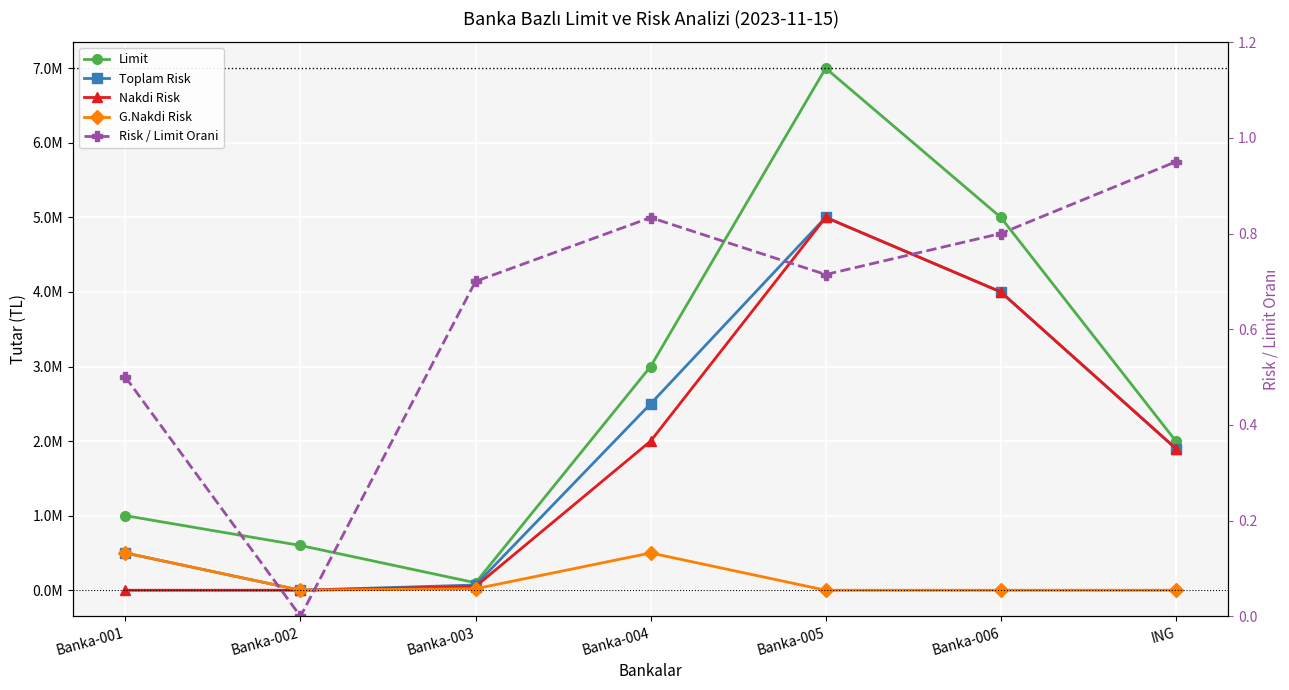

Which category has the lowest value in the G.Nakdi Risk series?

Banka-002